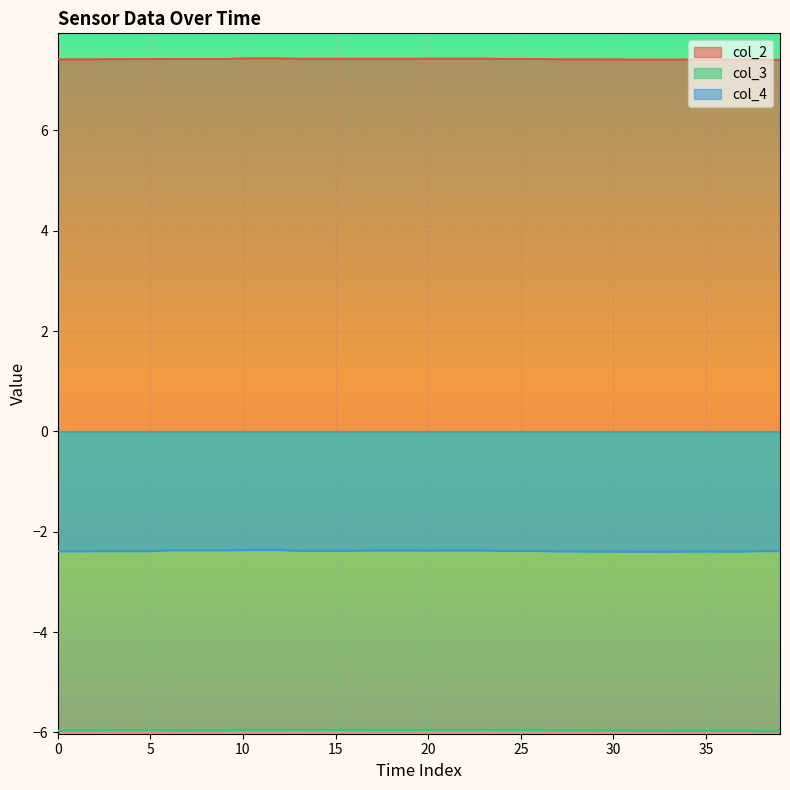

True or false: col_3 has a value of -10.7 at 32.

False